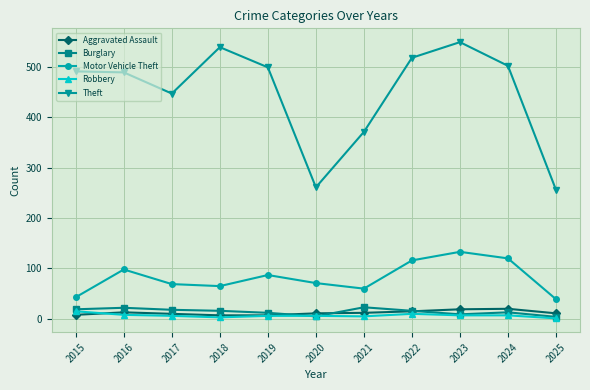

The value of Theft at 2025 is 387. True or false?

False